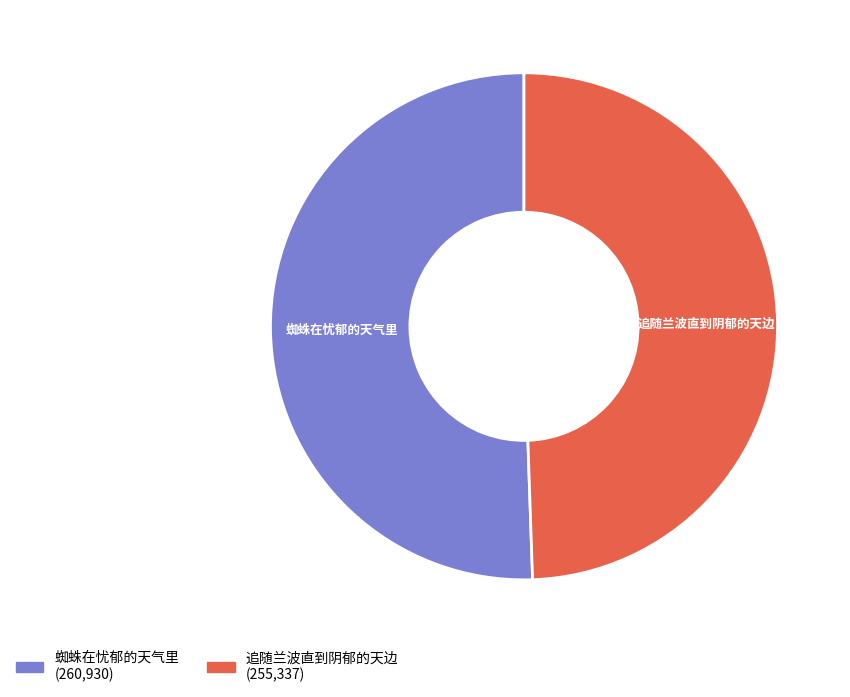

Is it true that 追随兰波直到阴郁的天边 is 49% of the pie?

True